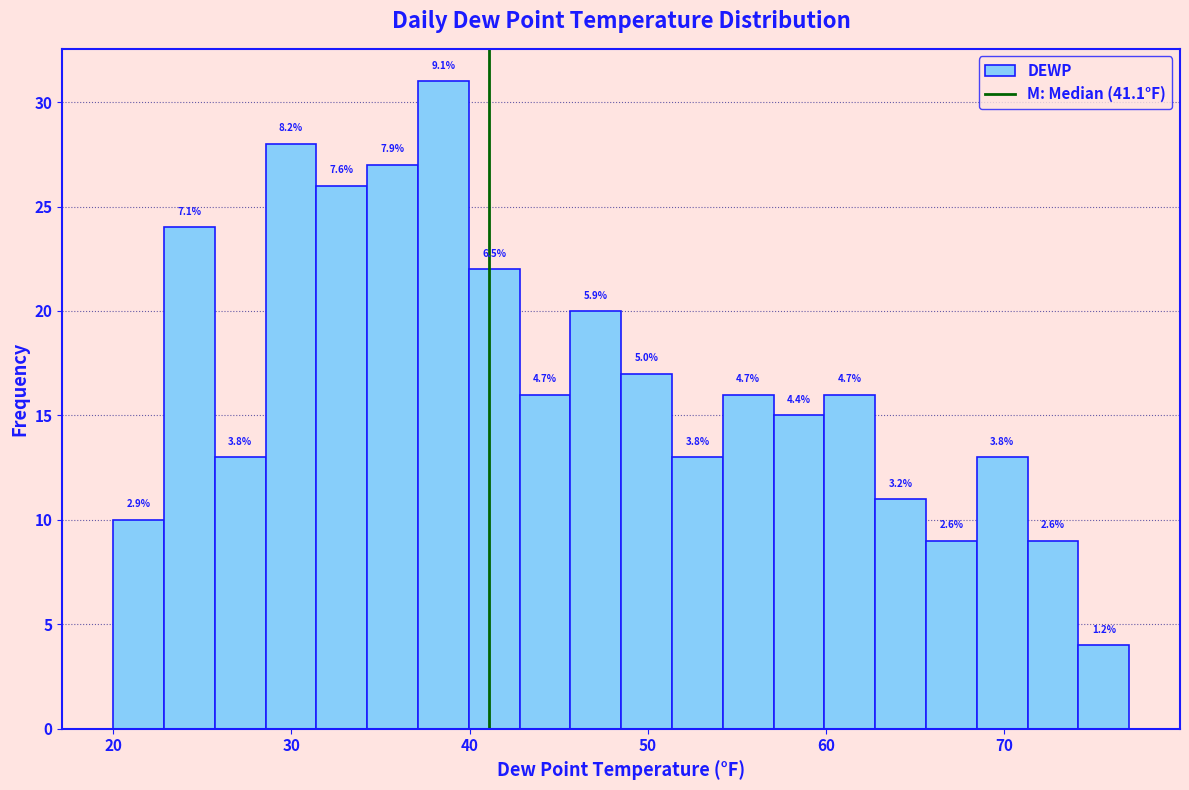

Around what value on the x-axis is the tallest bar? Give the approximate position of its centre, as read against the axis.

39